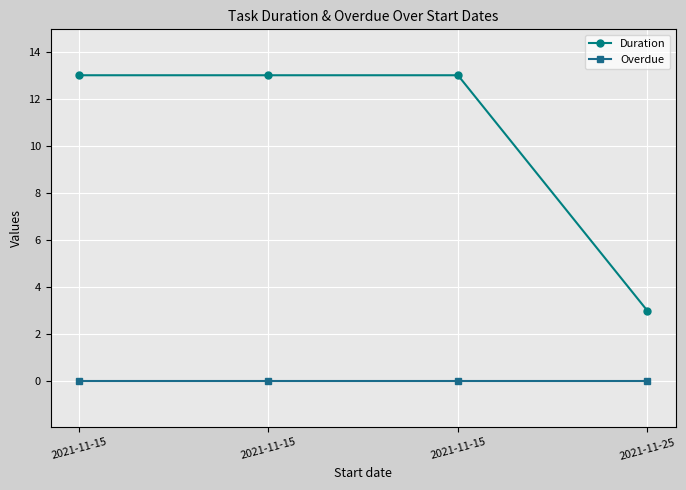

What are all the series names shown in the legend?

Duration, Overdue